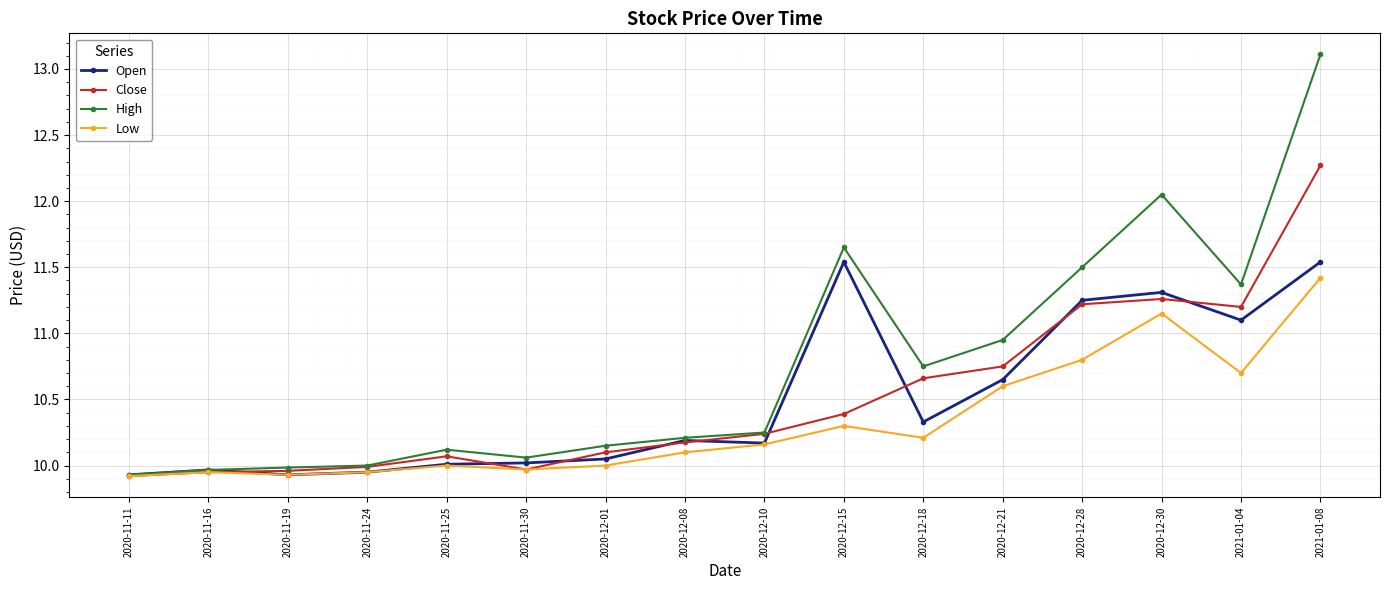

What is the label of the 13th point from the right?

2020-11-24